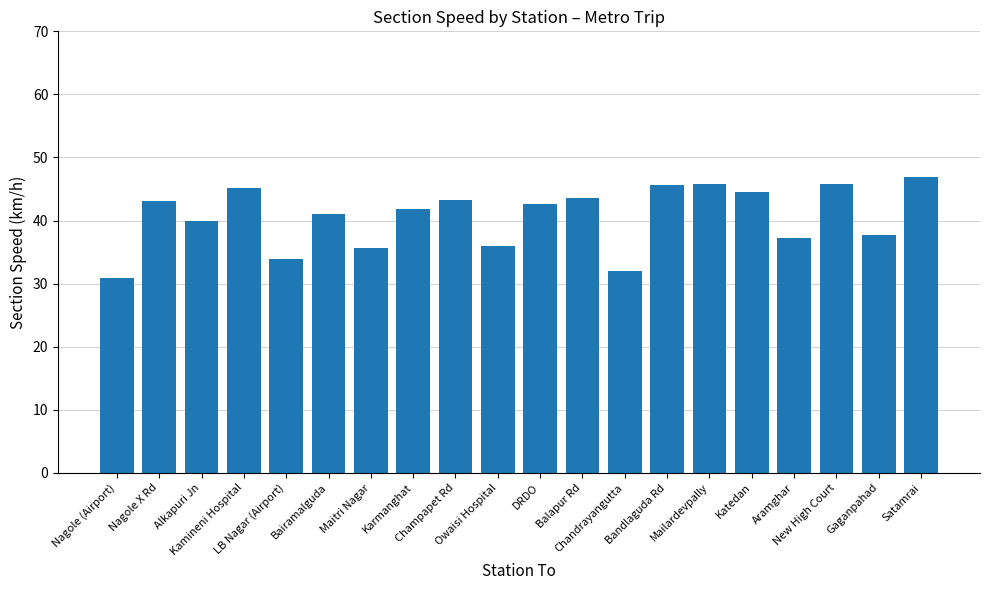

The value at Karmanghat is 65.4. True or false?

False